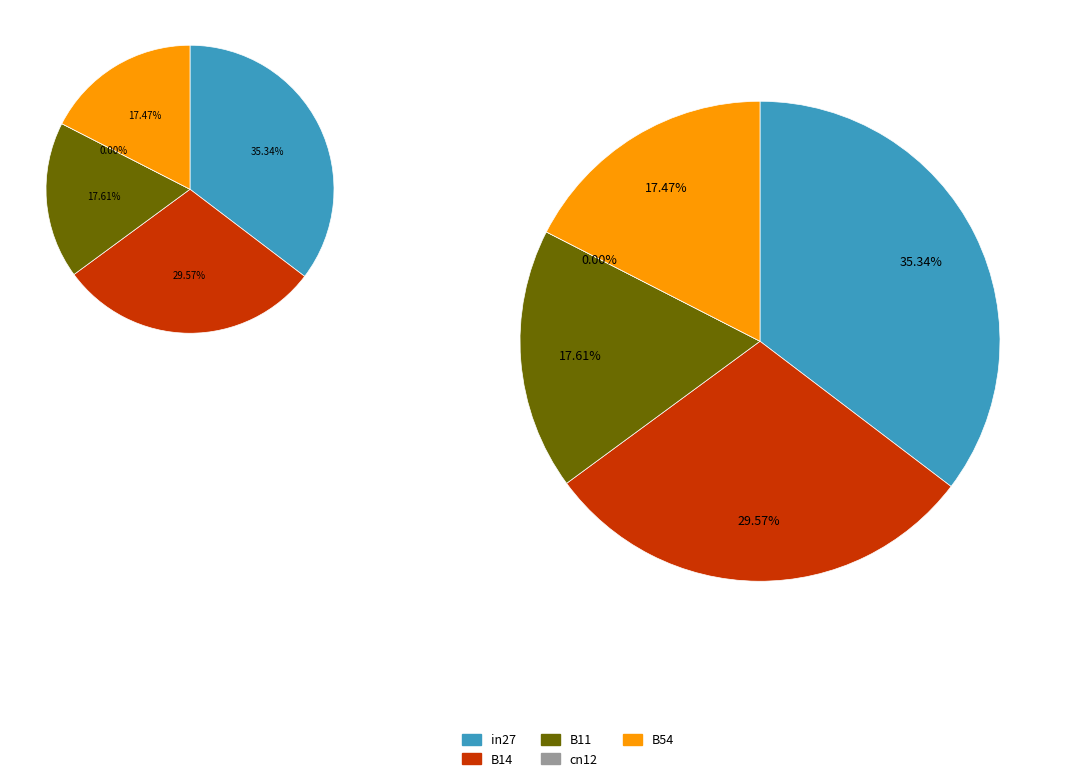

How many slices are in this pie chart?

5